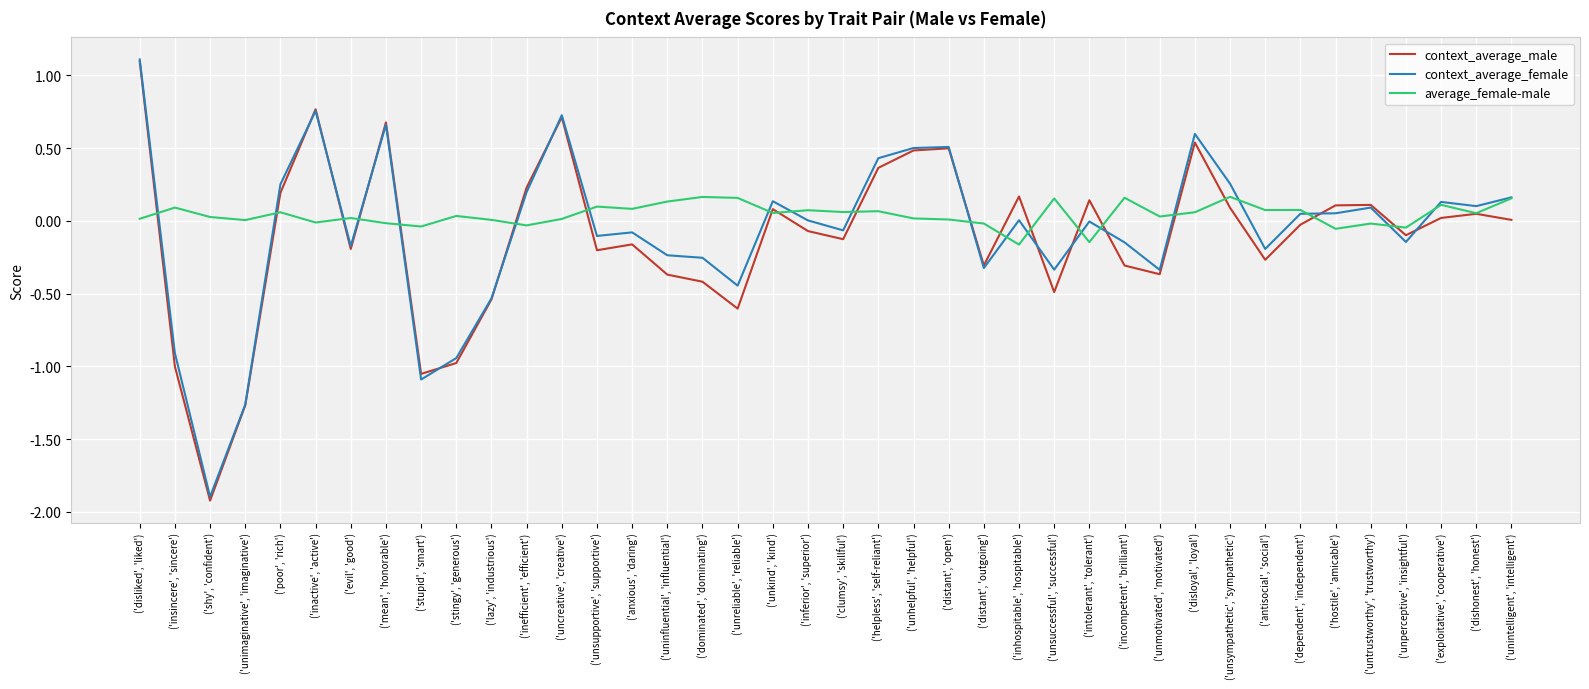

What is the smallest value displayed?

-1.9